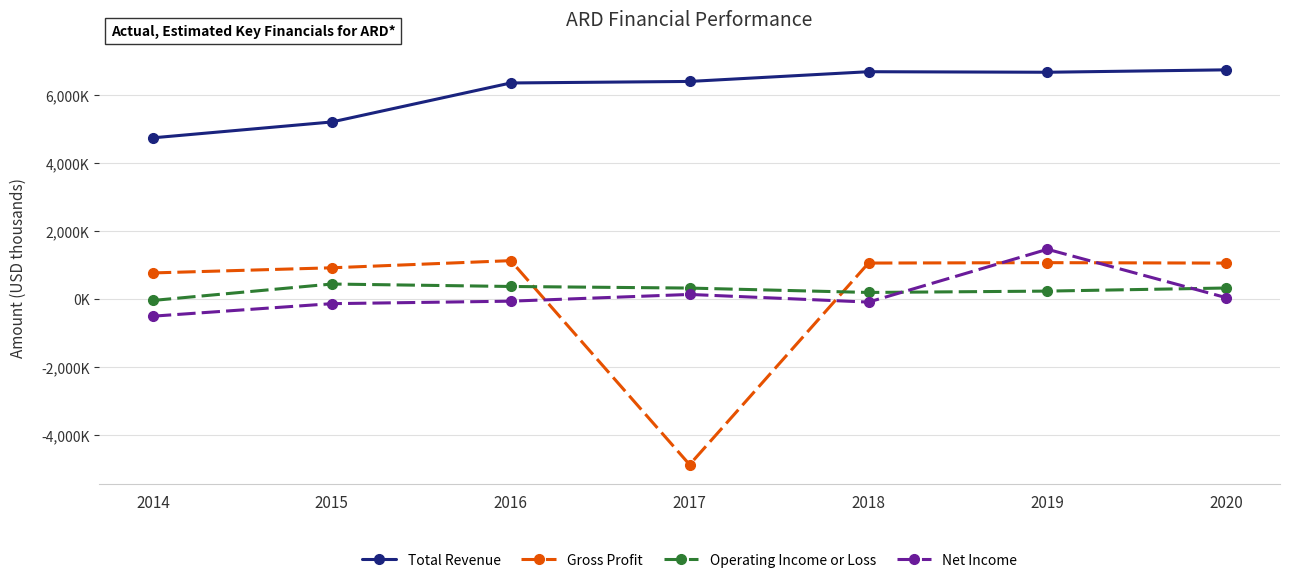

Does the chart have visible grid lines?

Yes